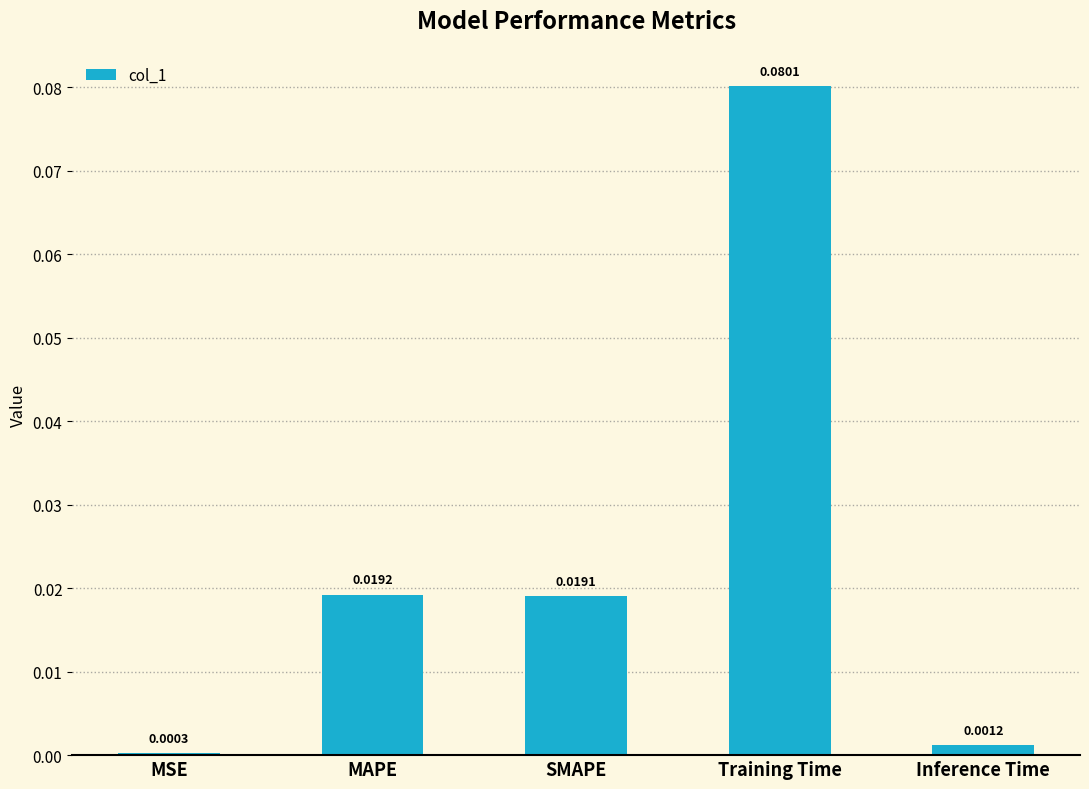

Which has a higher value, SMAPE or Inference Time?

SMAPE